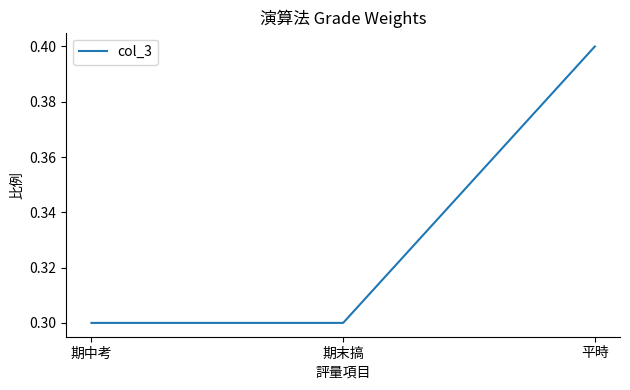

Read the value at 期末搞.

0.3